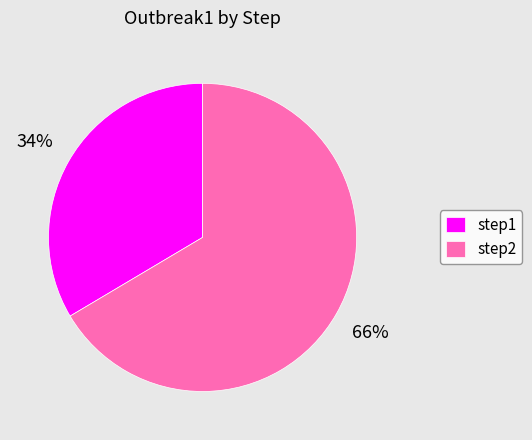

Between step1 and step2, which is larger?

step2